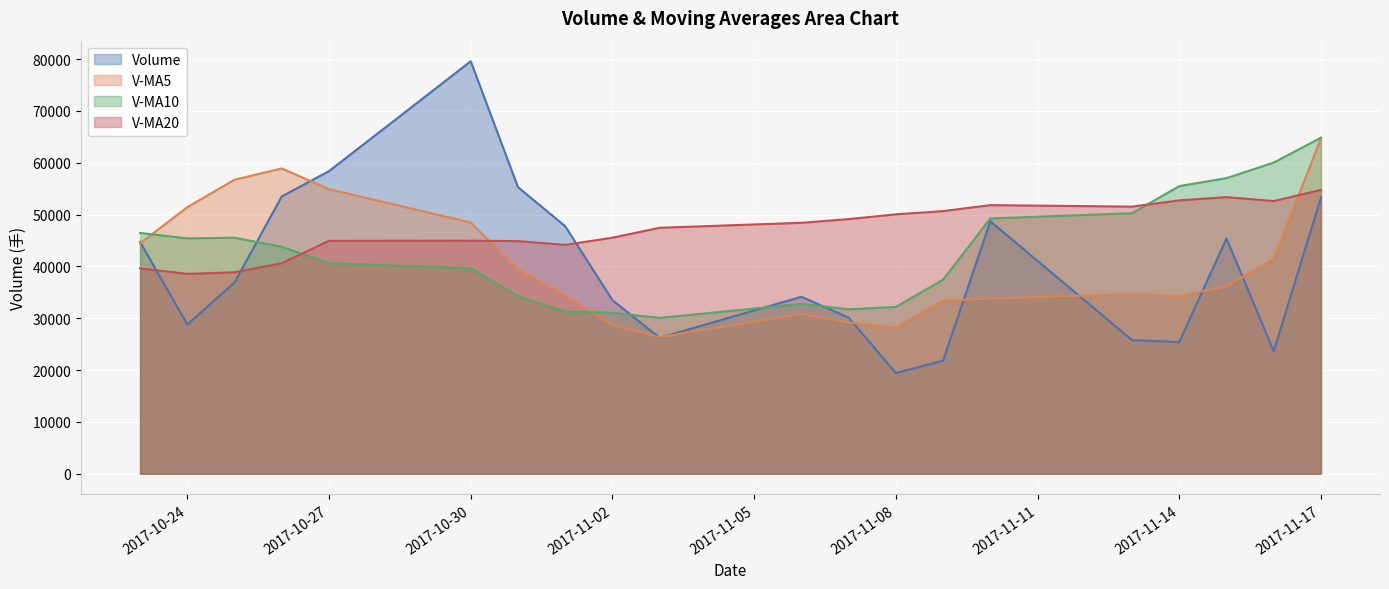

True or false: v_ma5 and volume cross at least once.

True